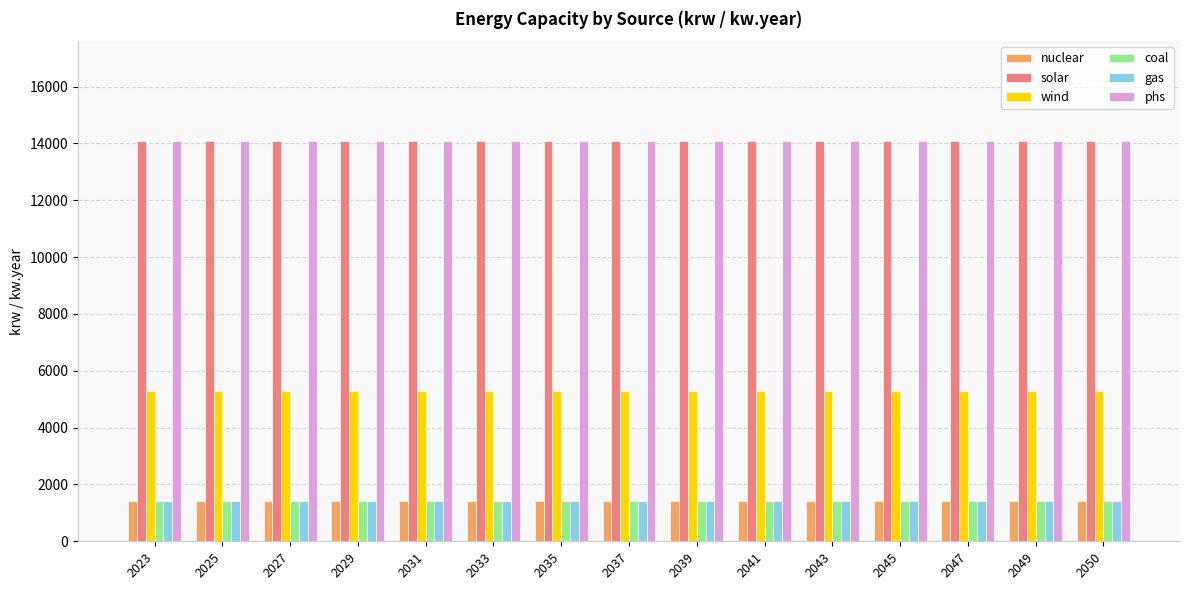

Are the bars grouped side by side (vs. stacked)?

Yes